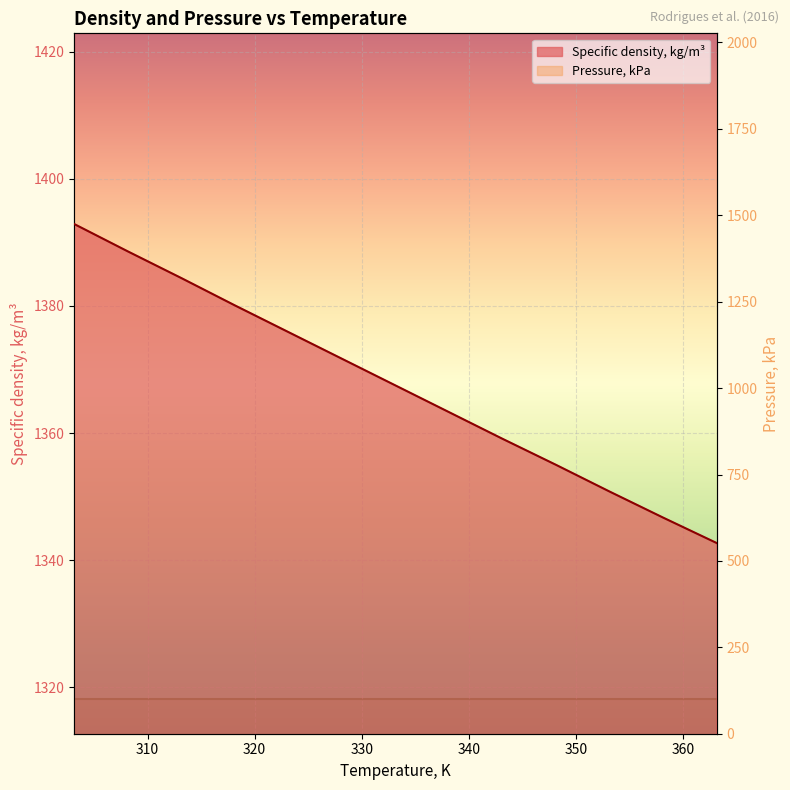

What is the smallest value displayed?

1342.7